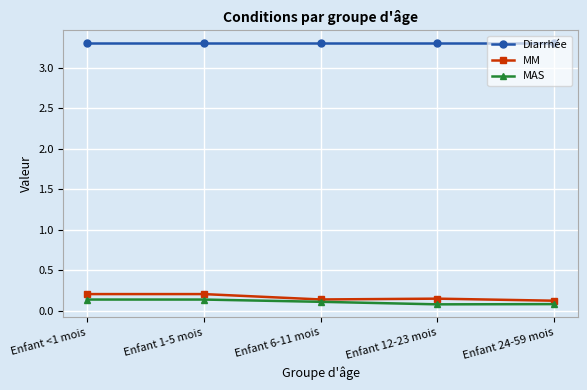

How many MAS values are between 0 and 1?

5